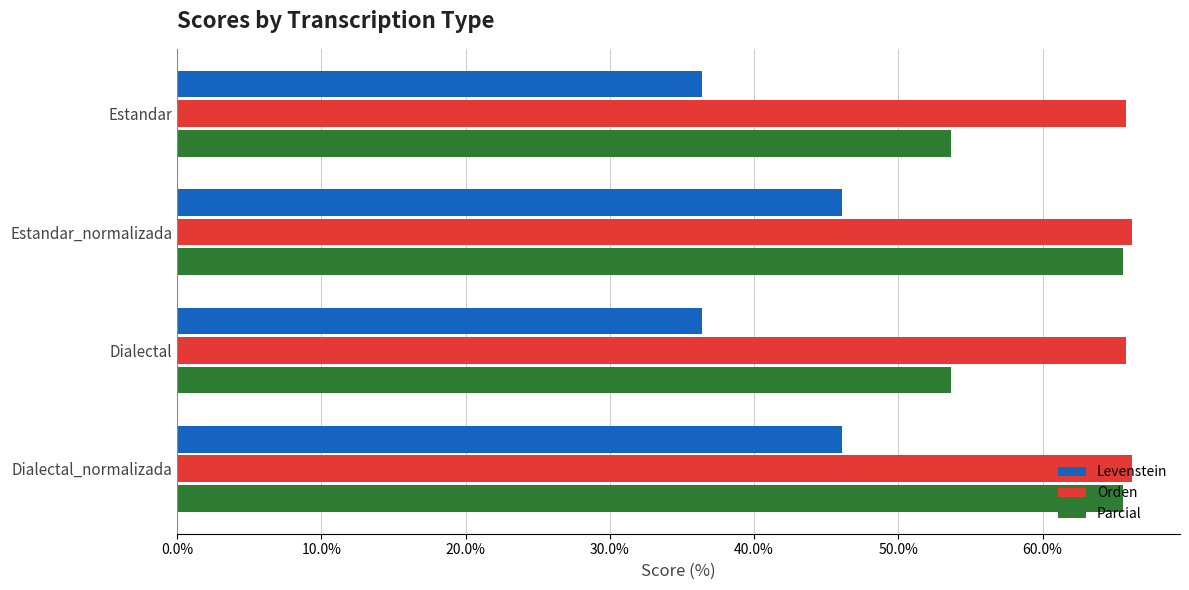

The Levenstein series shows 46.1 at Dialectal_normalizada. True or false?

True